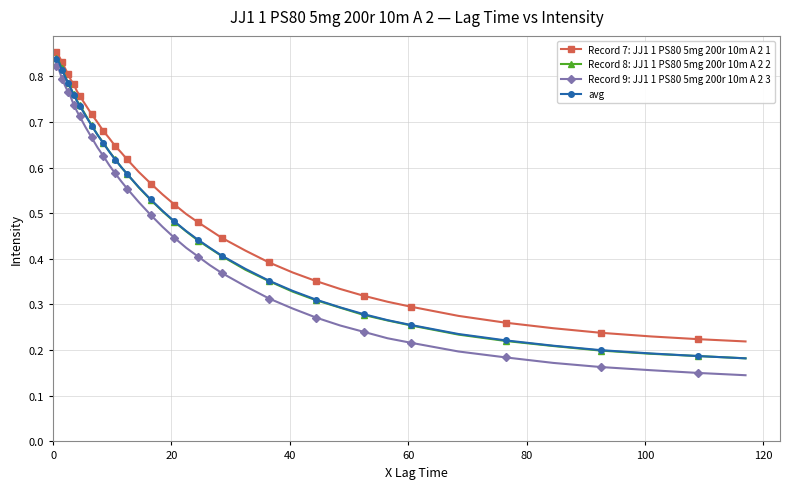

At how many categories does at least one series exceed 0?

40